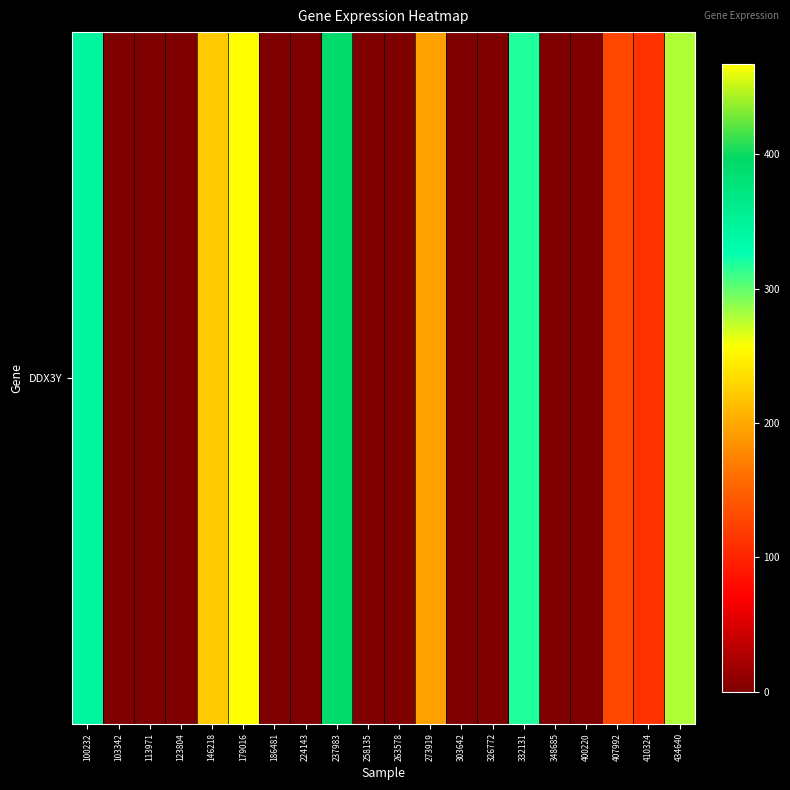

The chart shows a value of 0.1 at 263578. True or false?

True